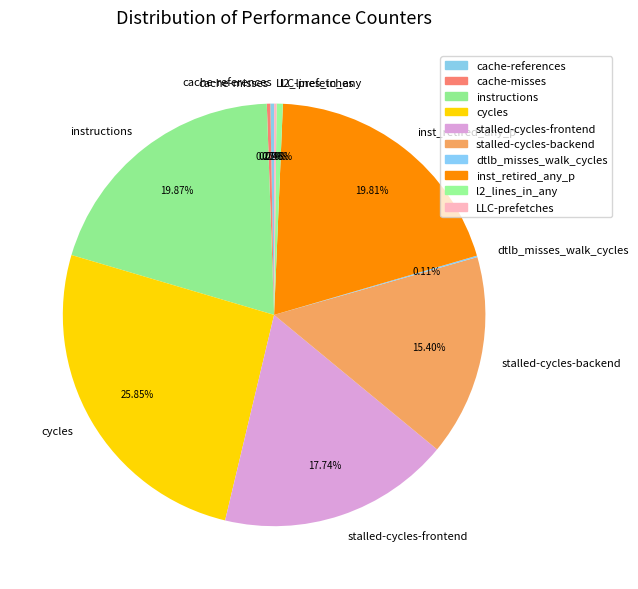

What is the largest slice in the pie chart?

cycles